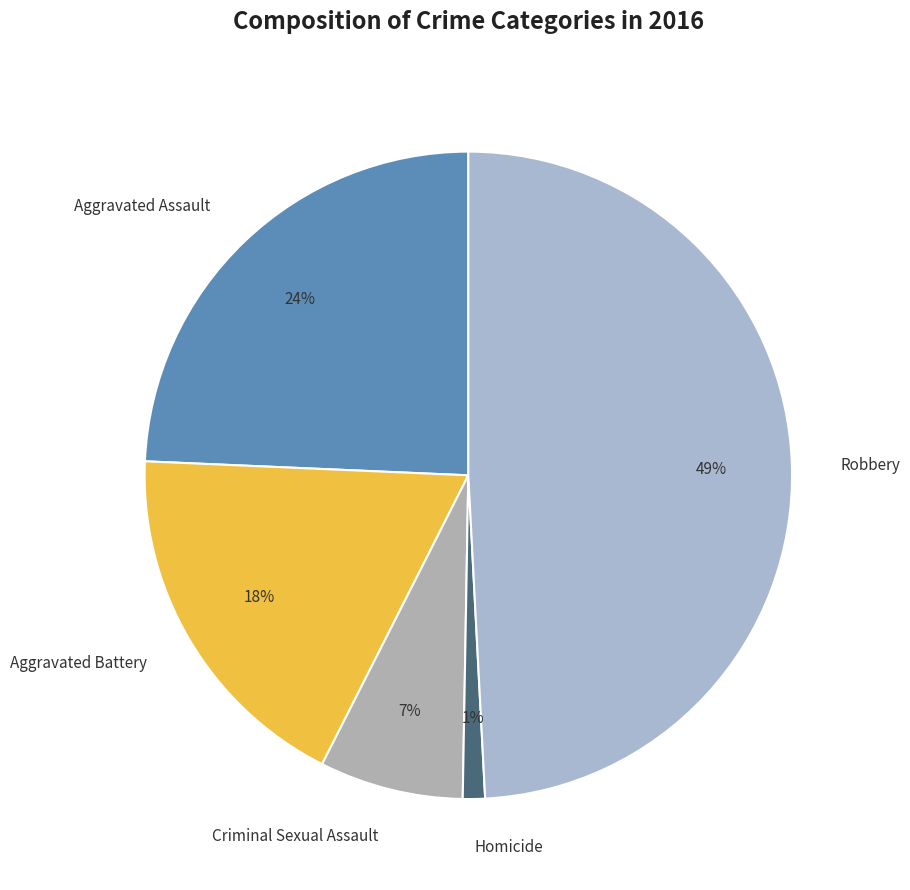

What percentage is the Robbery slice, to the nearest percent?

49%